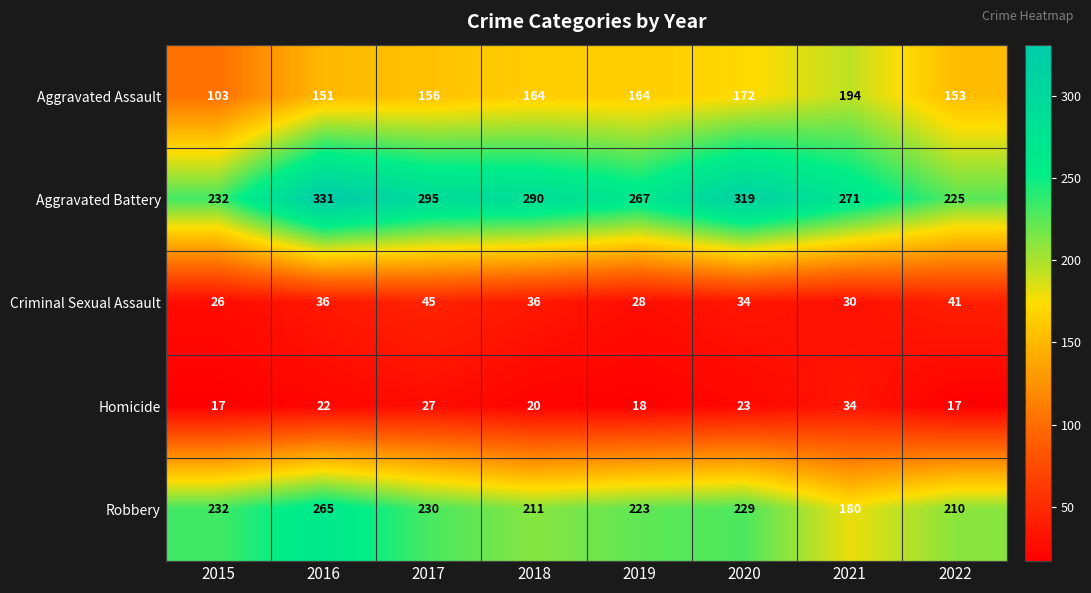

At which label is Aggravated Assault closest to 148?

2016